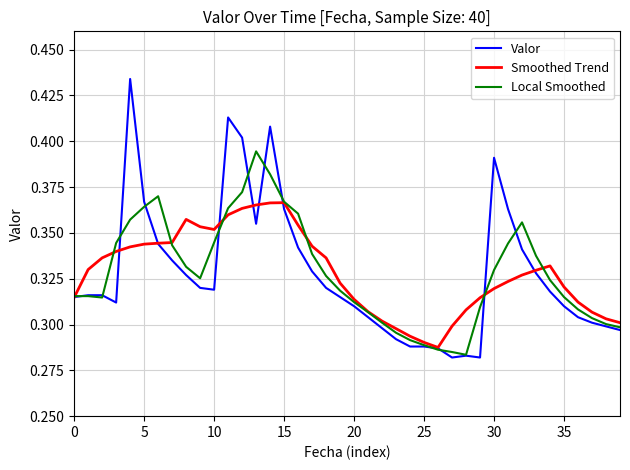

At how many categories does at least one series exceed 0?

40